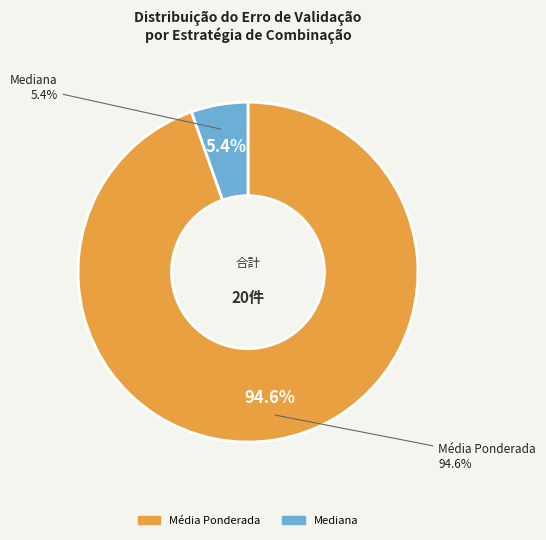

Is there a majority slice in this chart?

No